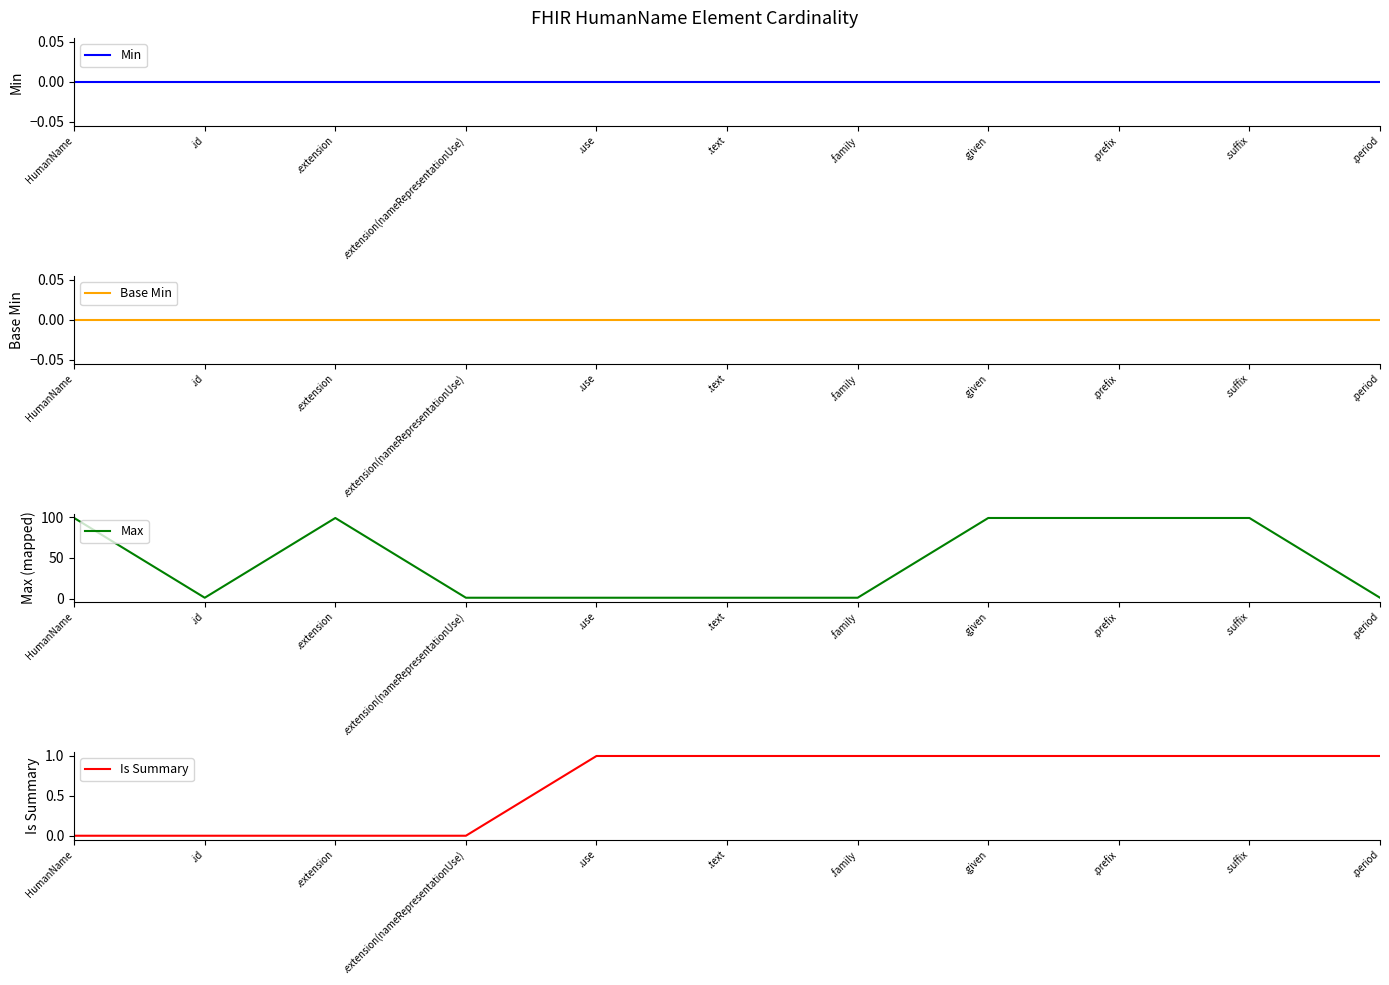

What is the difference between the maximum and minimum values in the Is Summary series?

1